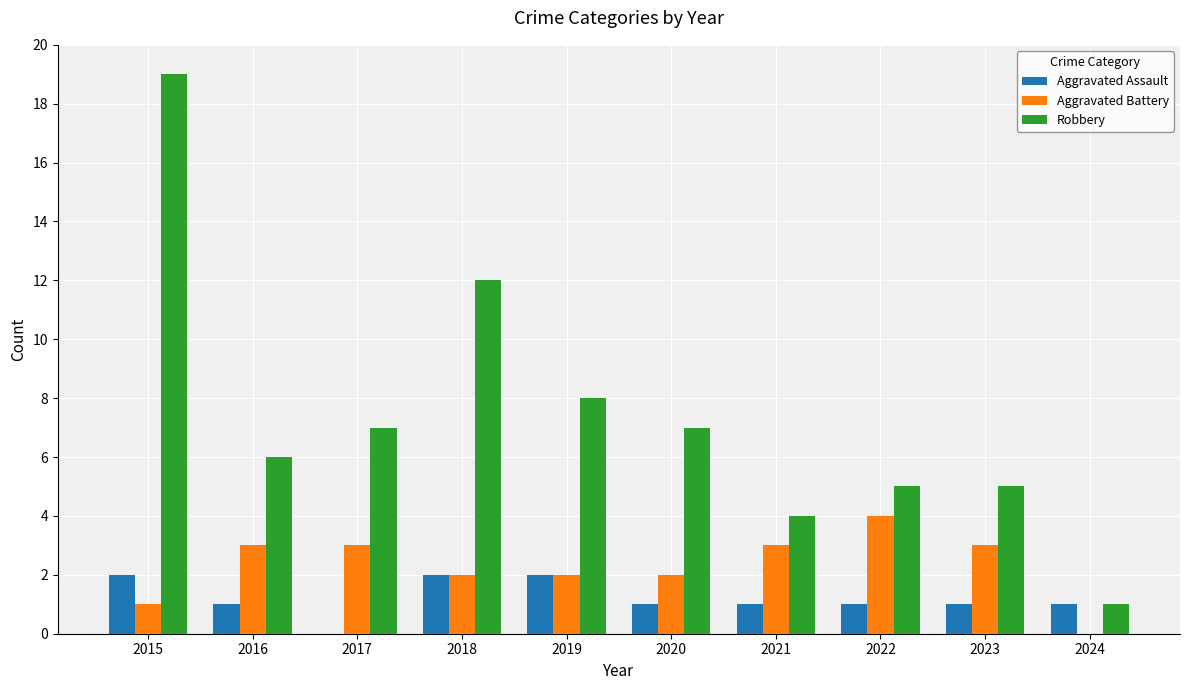

The Aggravated Assault series shows 3 at 2019. True or false?

False